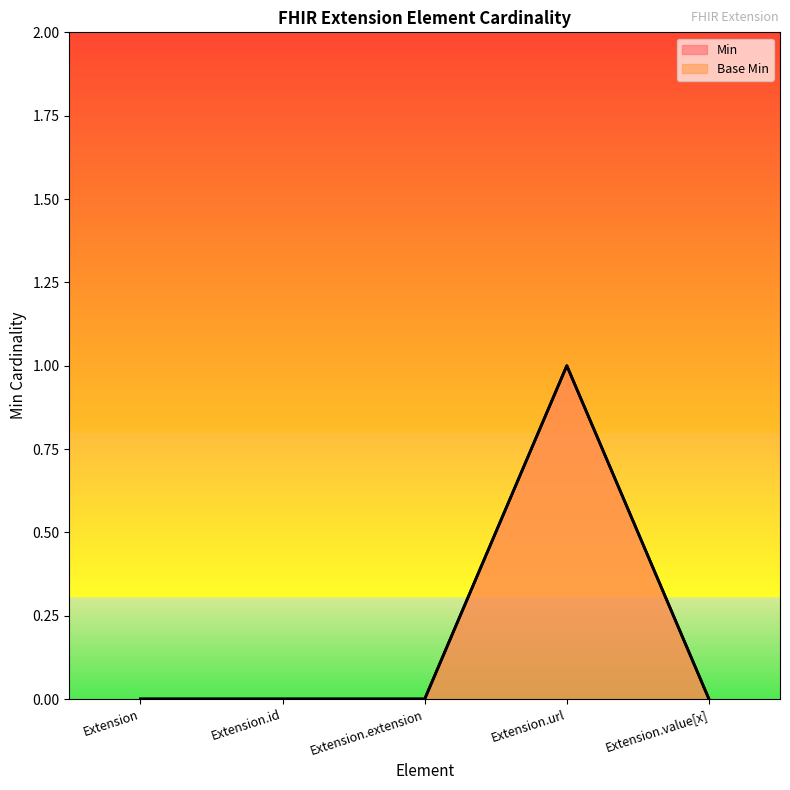

What is the label of the 2nd point from the right?

Extension.url